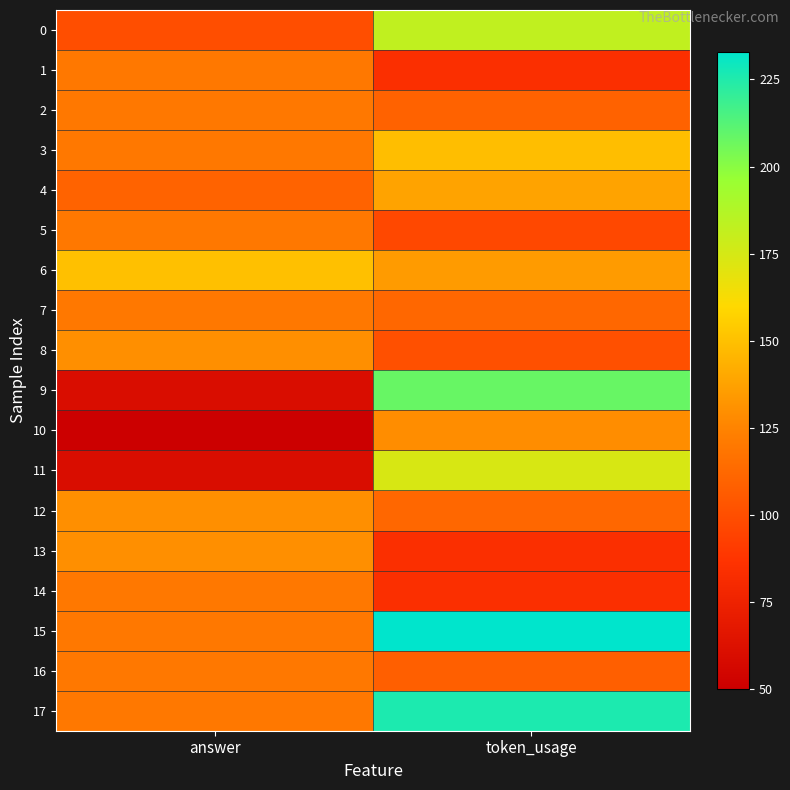

At how many categories does at least one series exceed 96?

2